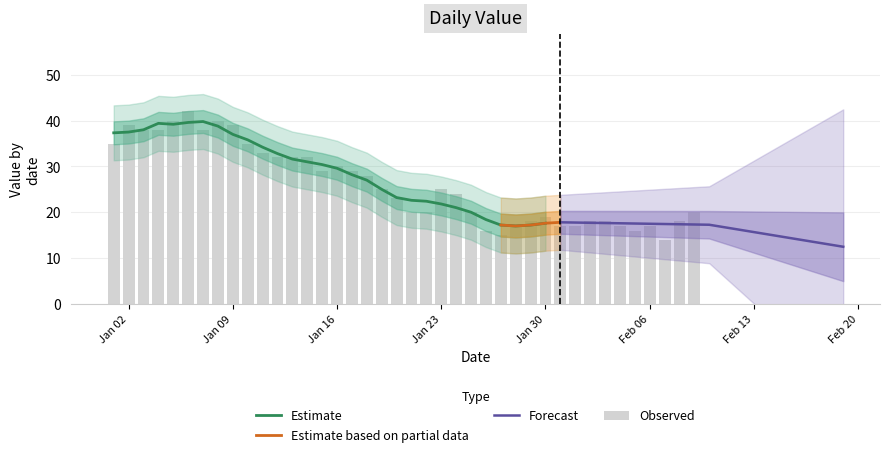

Reading right to left, extract all data points from this chart.

20	18	14	17	16	17	18	18	17	17	19	18	17	15	16	20	24	25	20	20	23	25	28	29	30	29	32	32	32	33	35	39	40	38	42	40	38	38	39	35